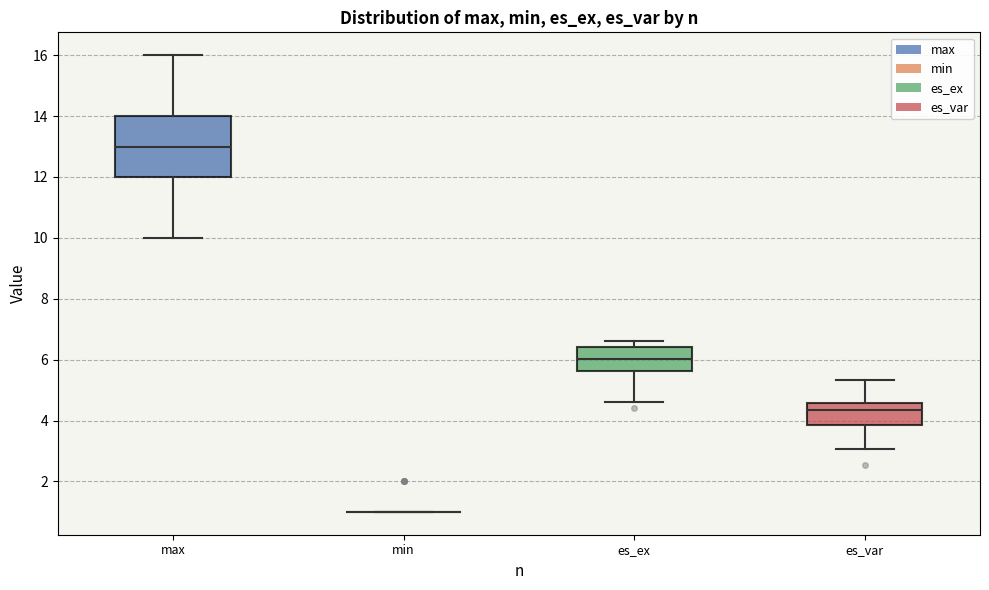

Where does the median line of the box for es_ex sit on the y-axis? The values are not printed on the chart, so give them approximately, as read against the axis.

6.0